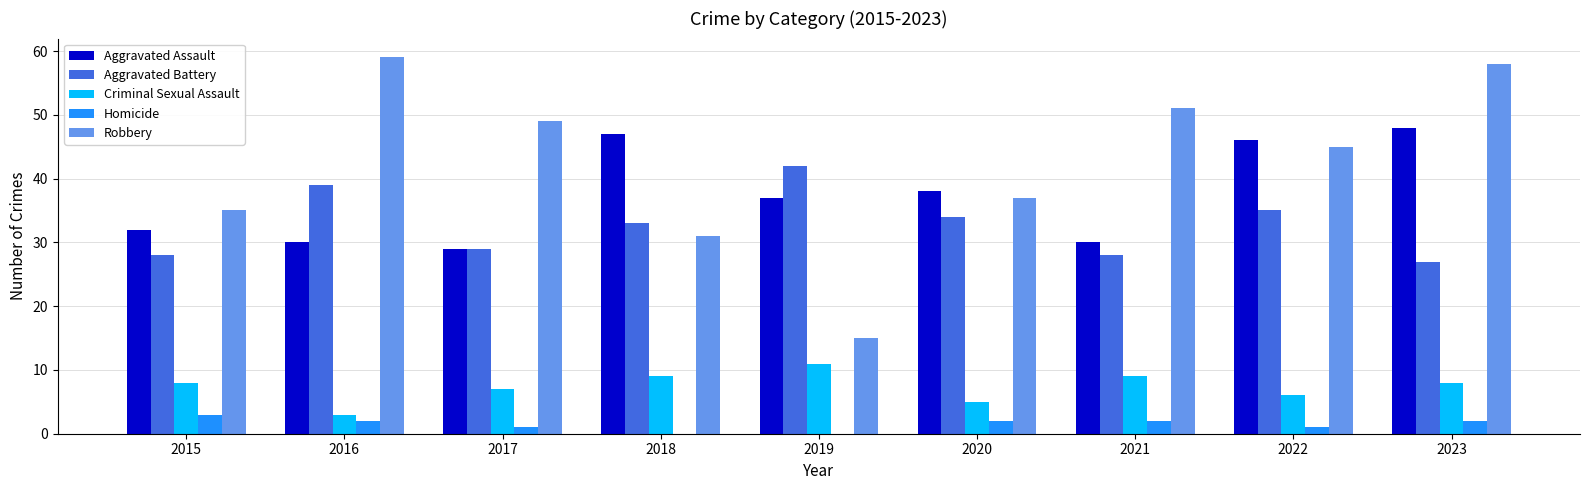

True or false: Criminal Sexual Assault has a value of 8 at 2015.

True